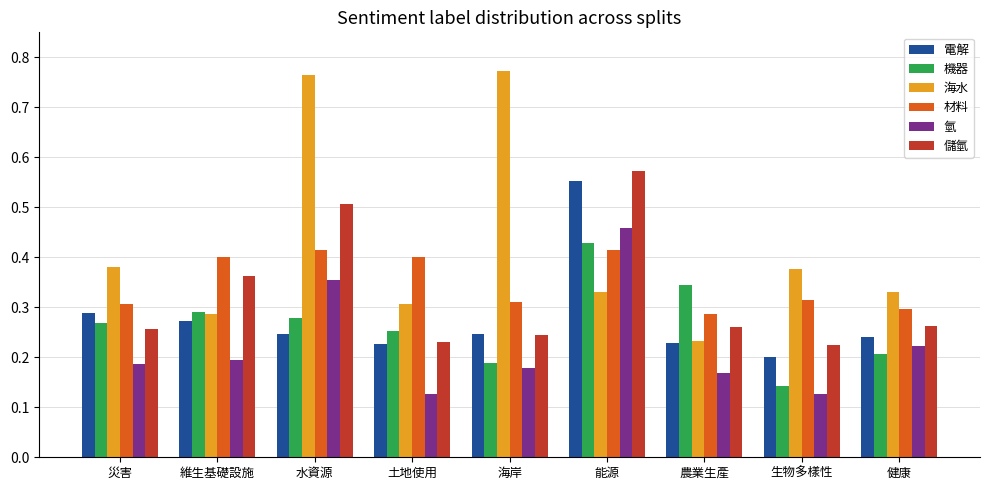

Is the value of 電解 at 能源 greater than the value of 材料 at 海岸?

Yes